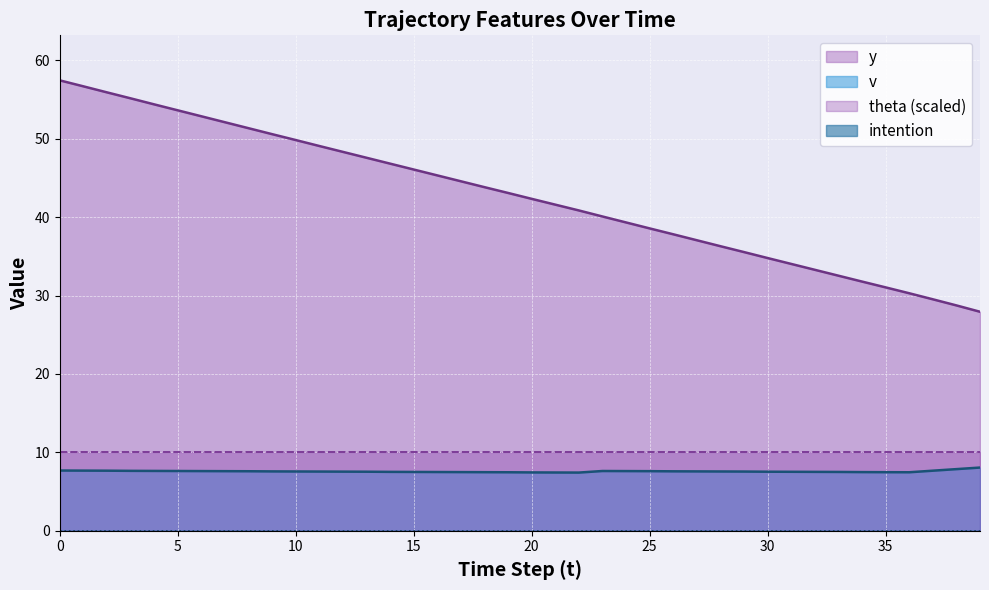

What is the spread (max minus min) of values at 10?

49.8